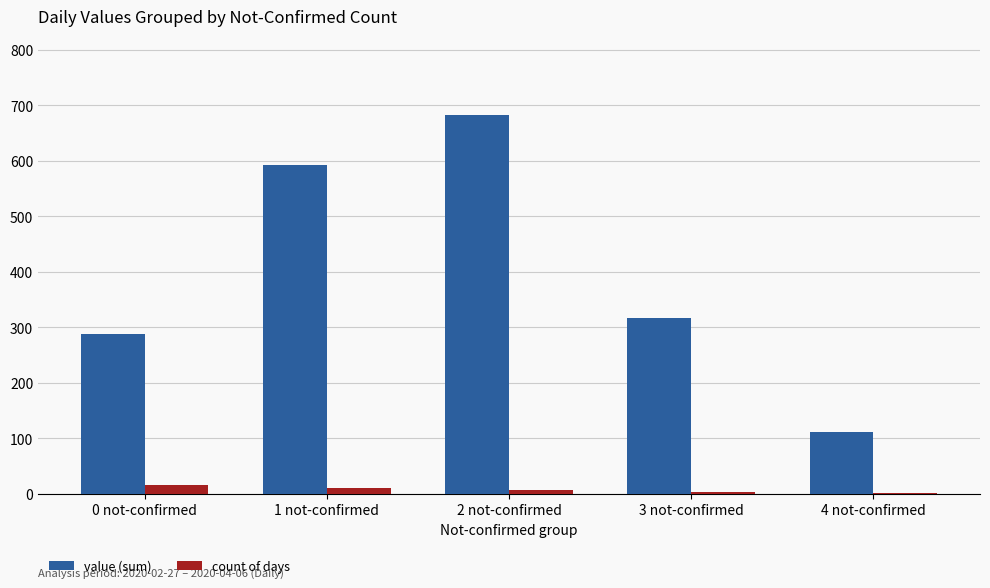

Which series changed the most between 0 not-confirmed and 1 not-confirmed?

value (sum)